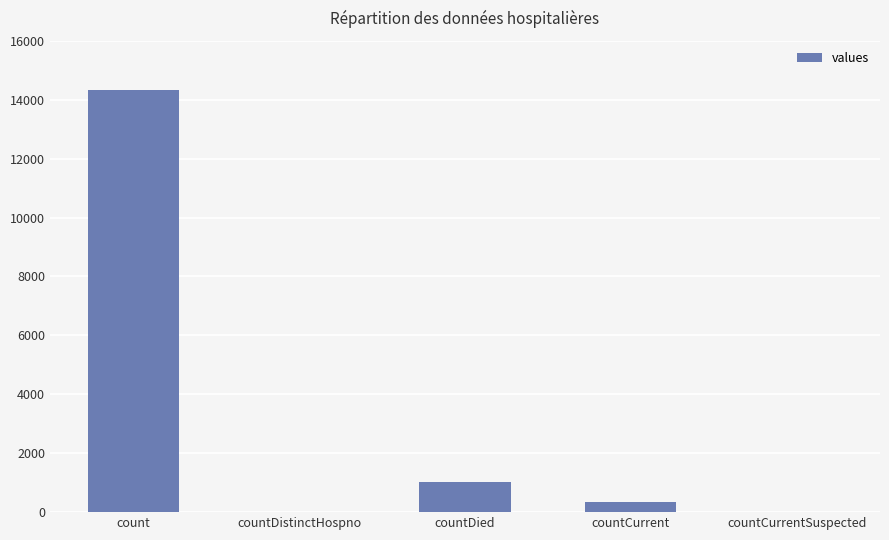

What is the change in value from countDistinctHospno to countDied?

+1022